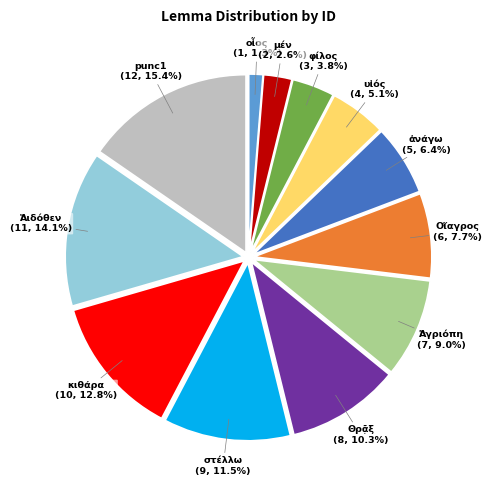

Is there a majority slice in this chart?

No